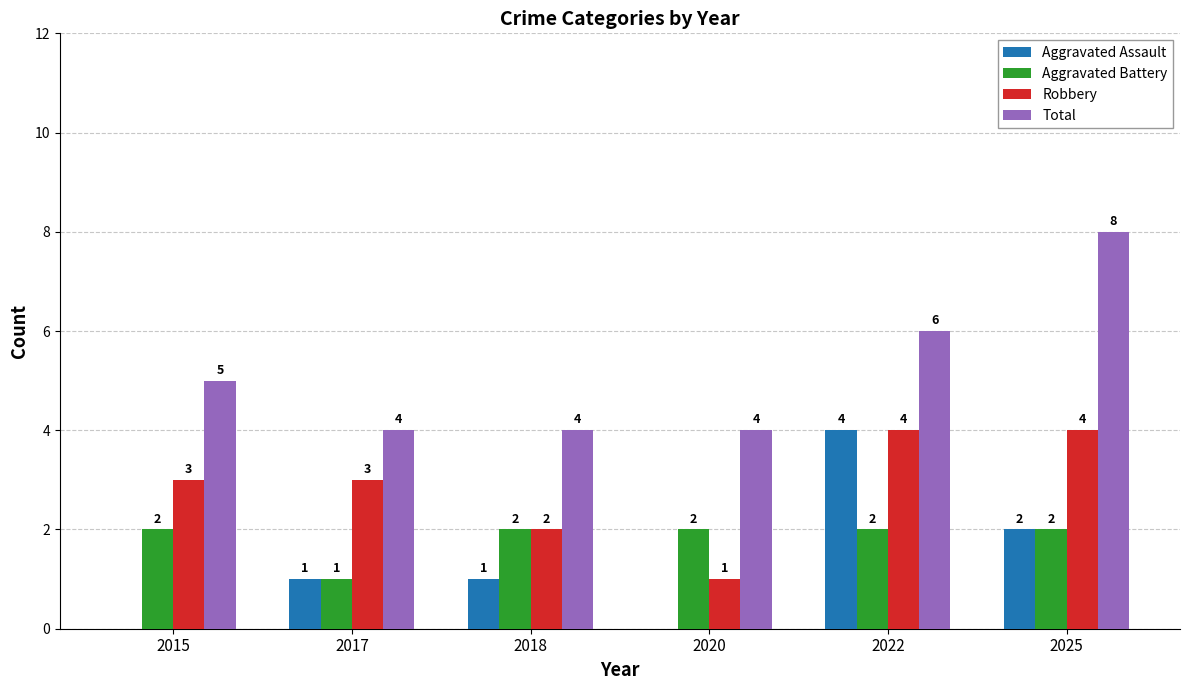

The Aggravated Assault series shows 1 at 2018. True or false?

True